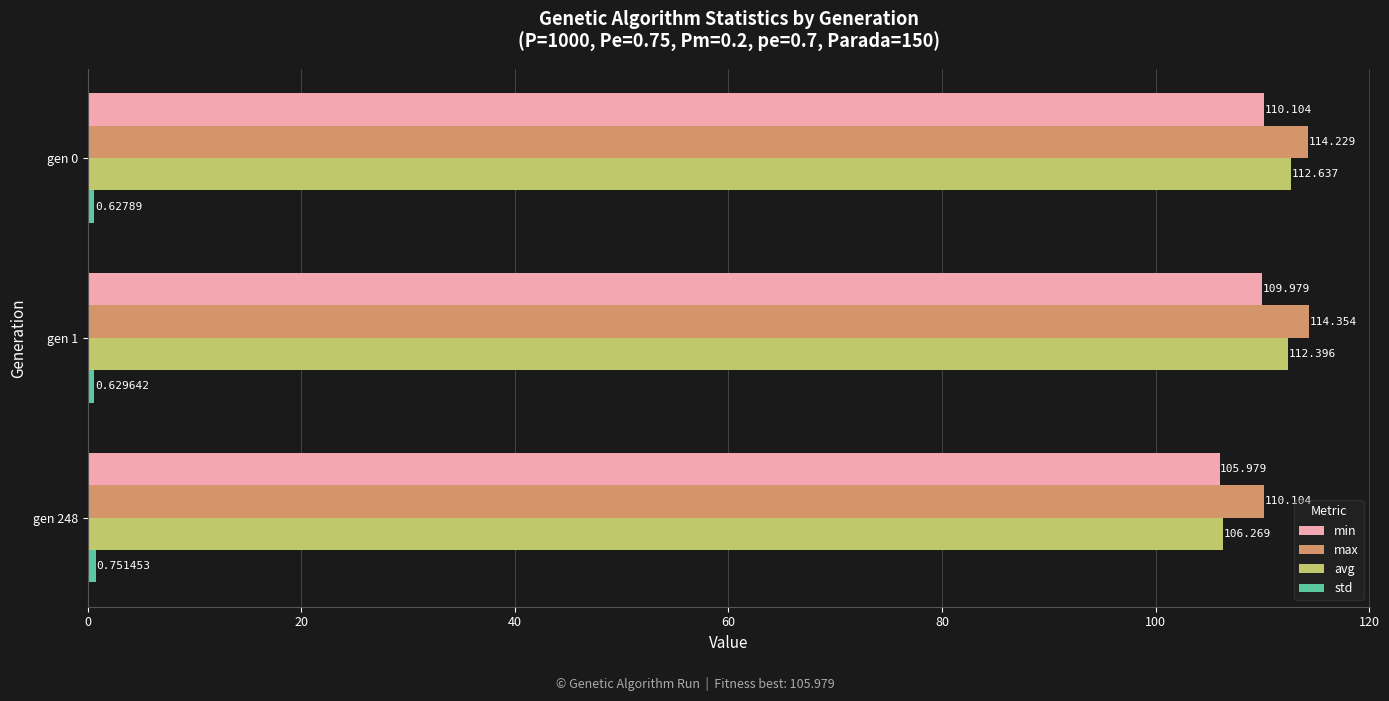

Which series changed the most between gen 0 and gen 248?

avg